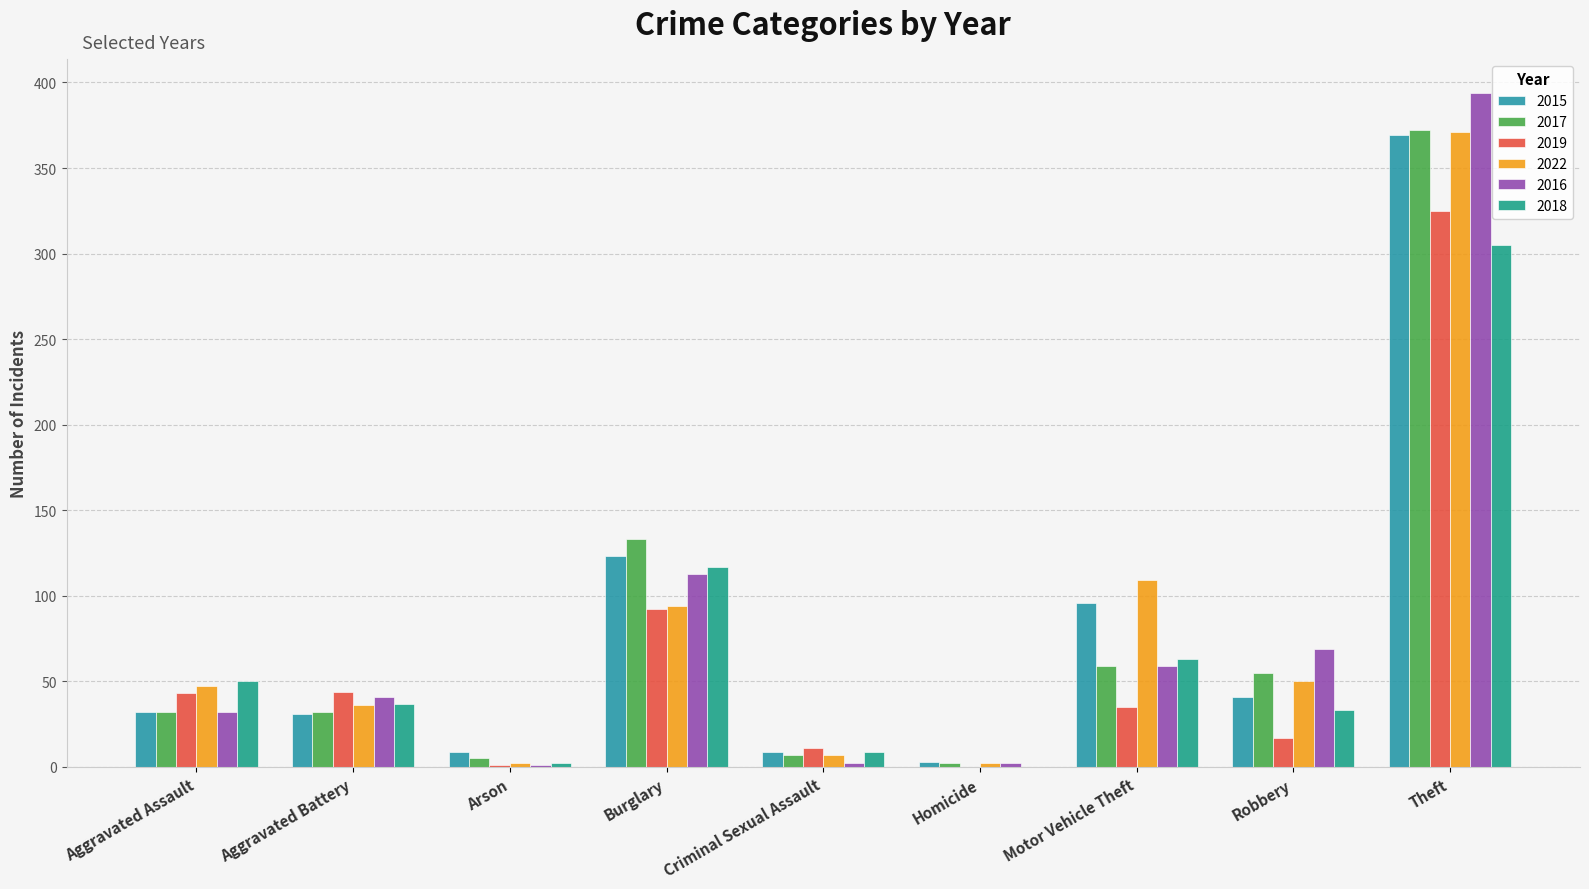

Are the bars horizontal?

No